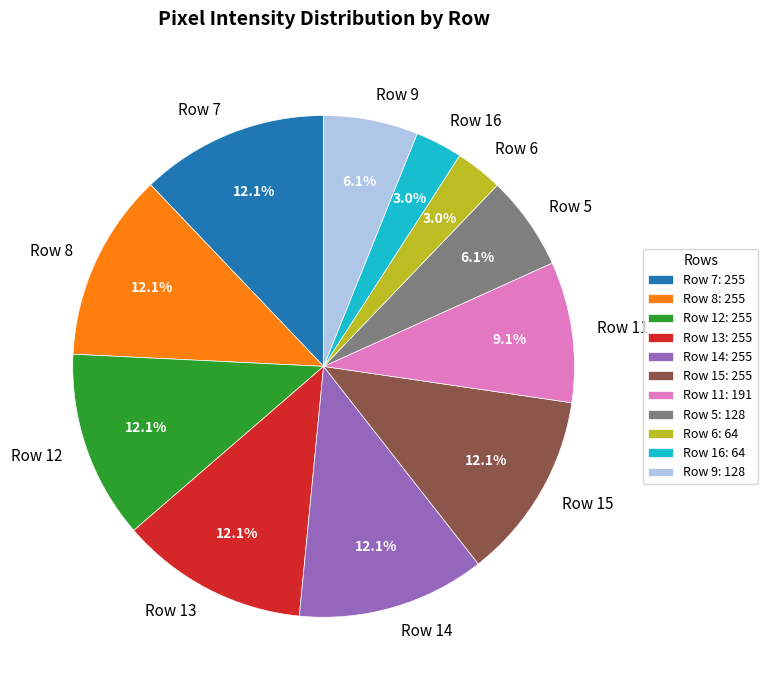

How many segments does this pie chart have?

11